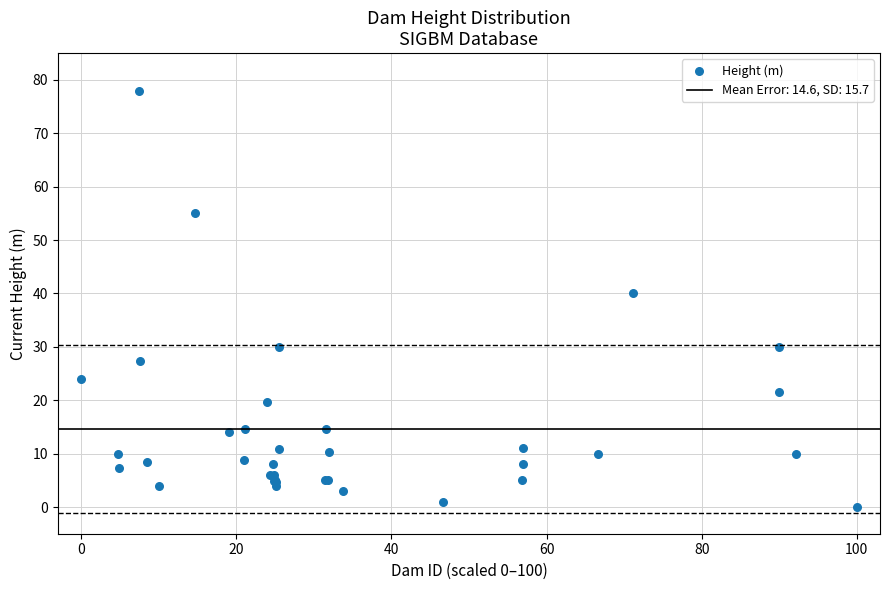

What Y value in the scatter plot is closest to 39?

40.0